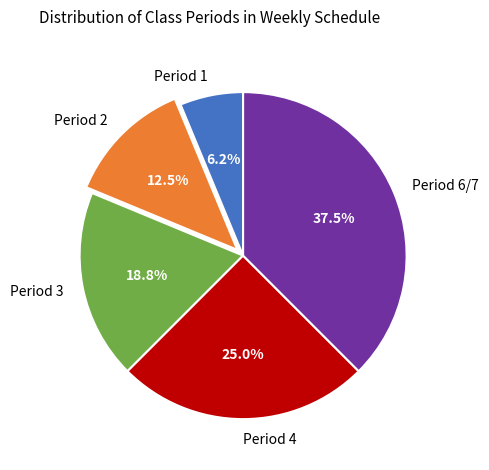

To the nearest percent, what portion does Period 1 represent?

6%